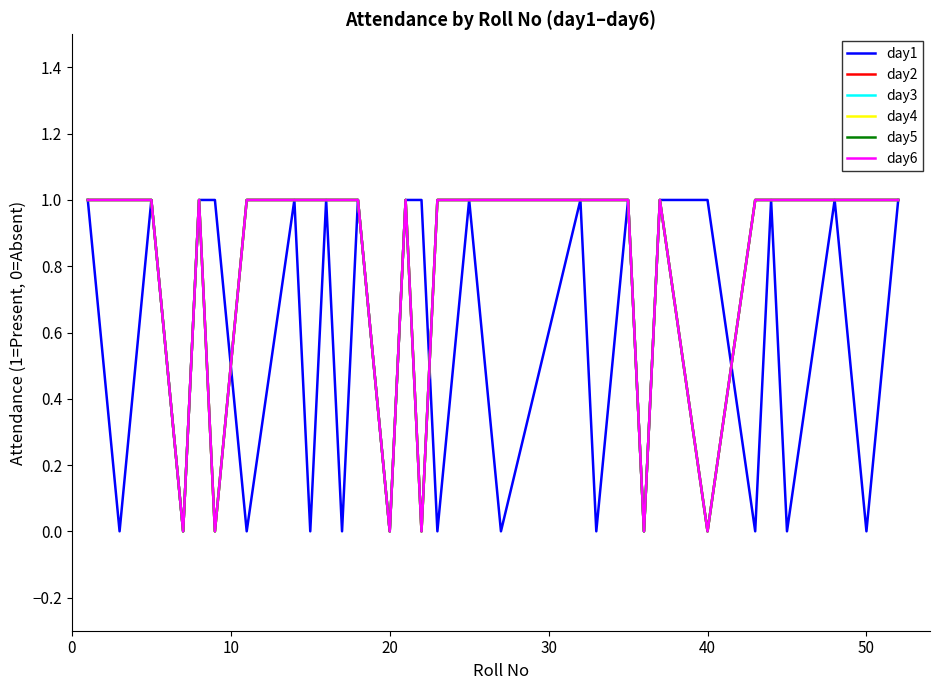

What is the sum of all day5 values?

24